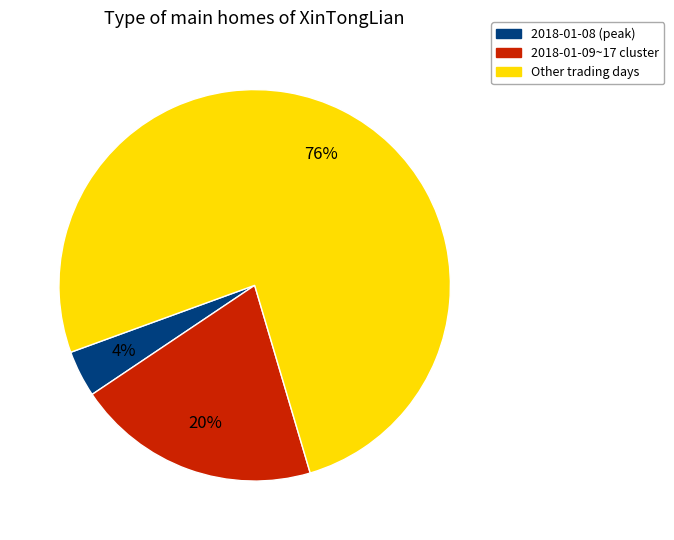

To the nearest percent, what is the average slice percentage?

33%